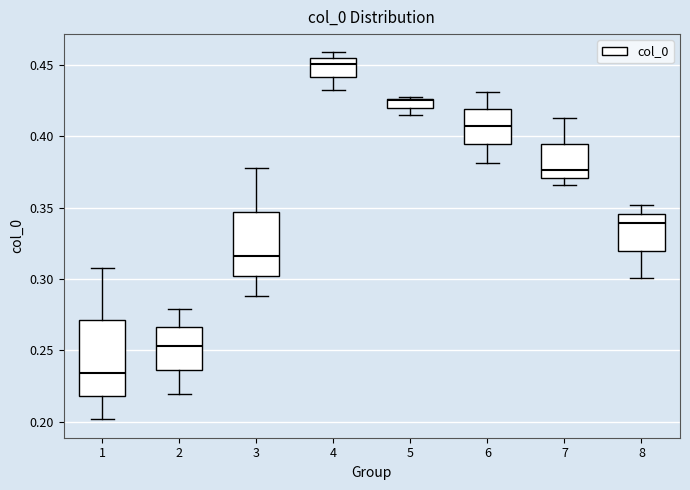

Which box has the highest median line?

4